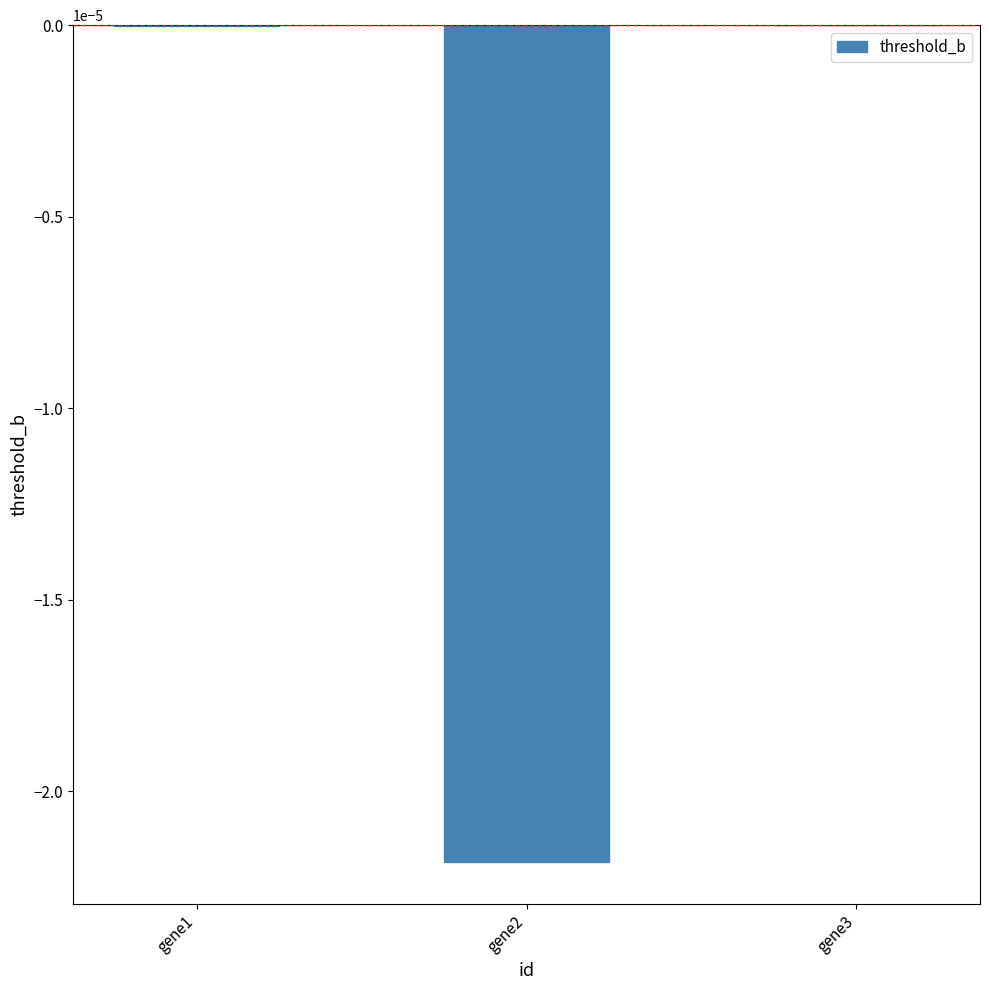

Is it true that the value at gene3 is 0.0?

True